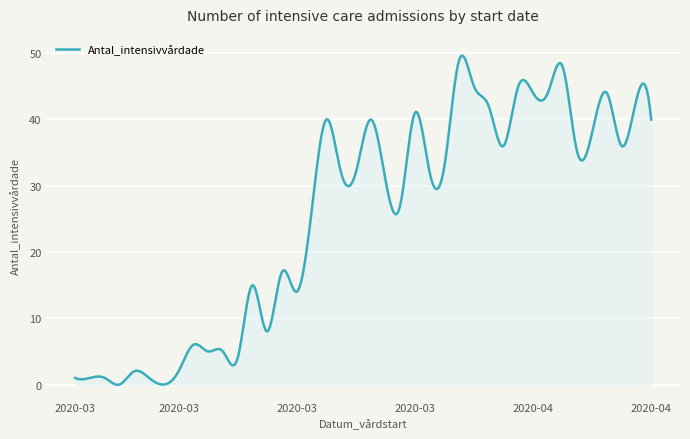

What is the difference between the maximum and minimum values?

49.7